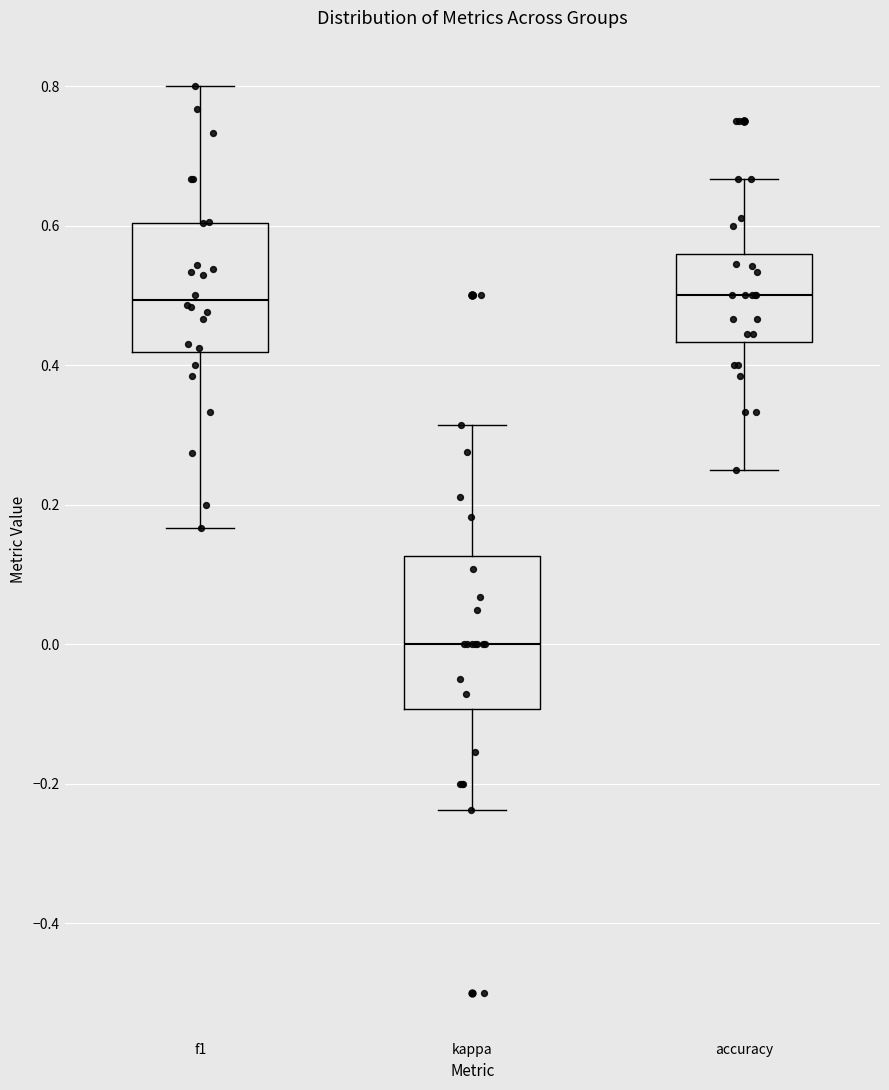

Where is the lower edge of the box for accuracy on the y-axis? The values are not printed on the chart, so give them approximately, as read against the axis.

0.44